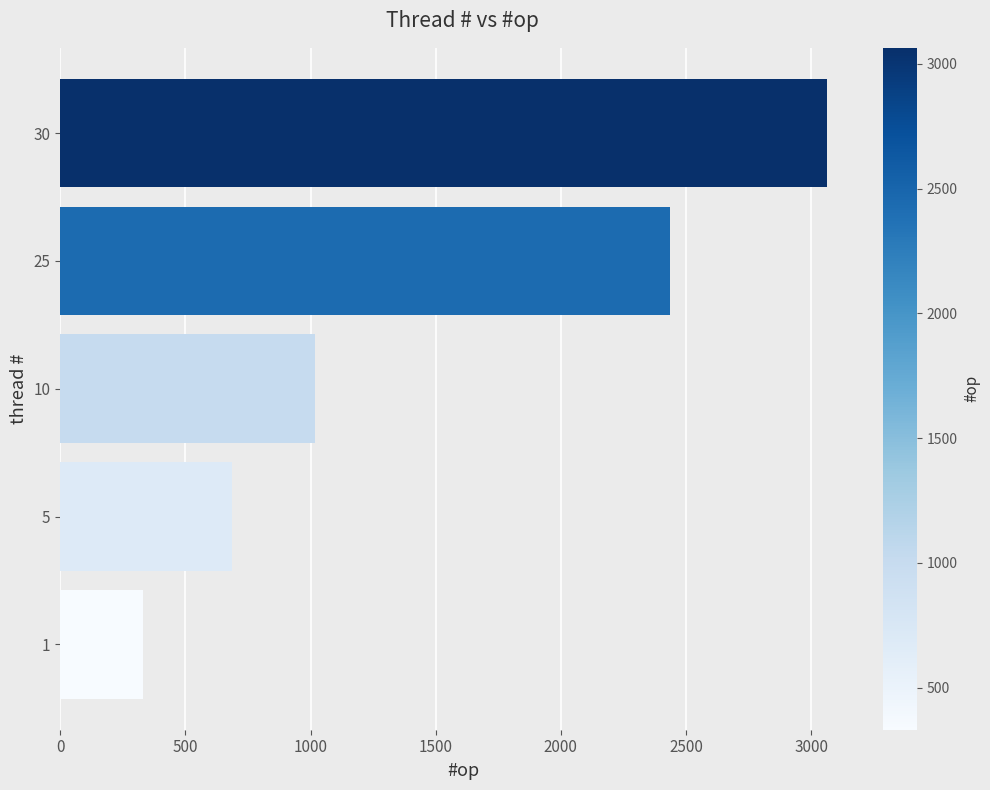

What is the difference between the values at 1 and 5?

356